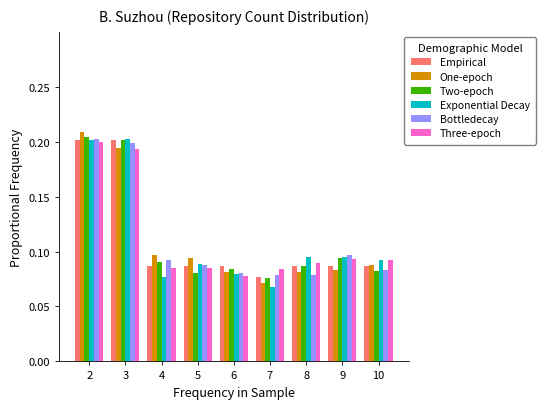

Is the value of Empirical at 6 greater than the value of One-epoch at 4?

No